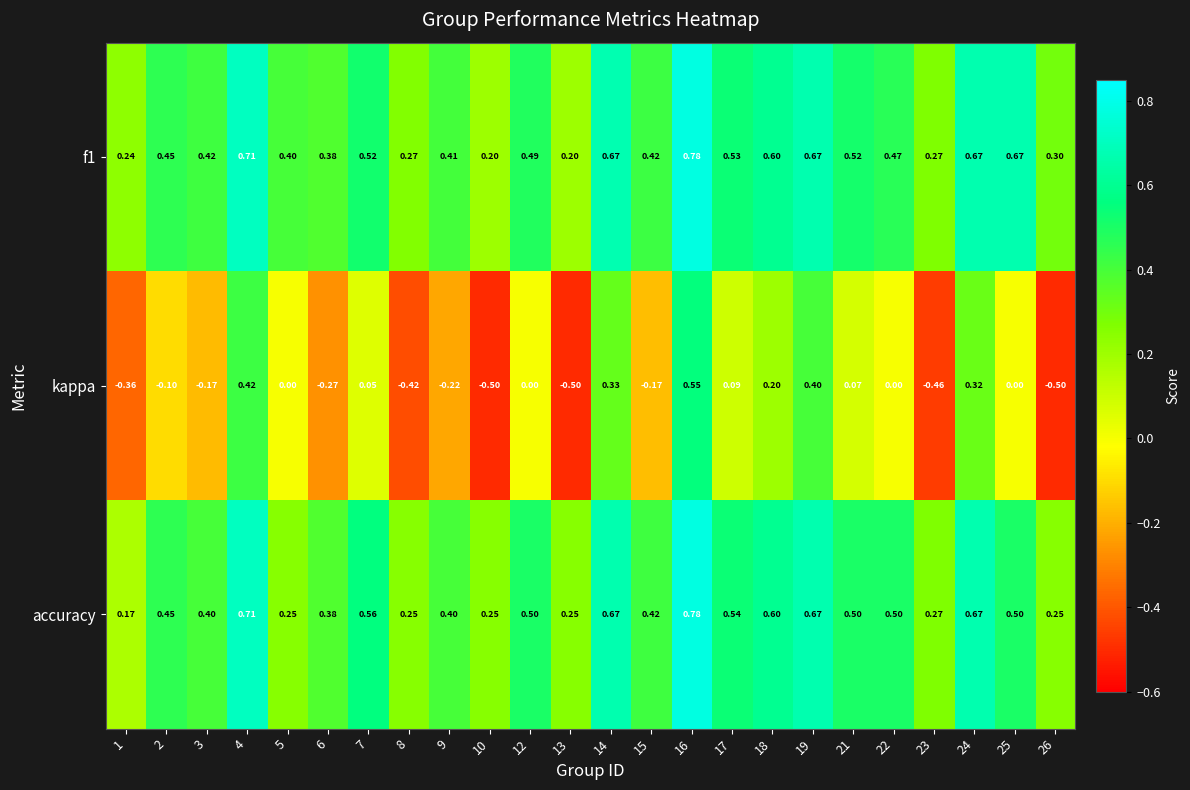

Count the number of categories in the chart.

24